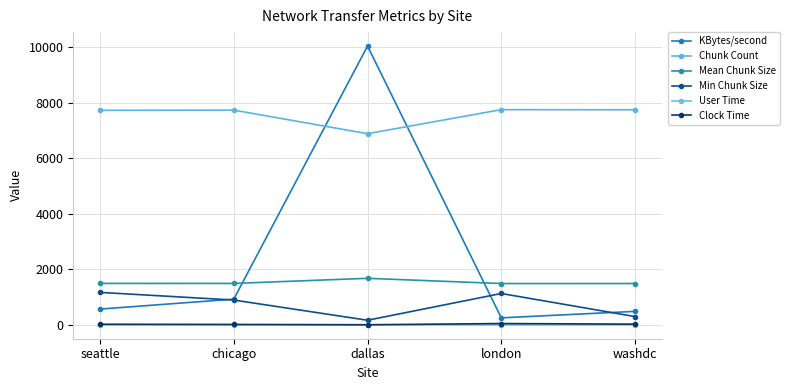

What is the spread (max minus min) of values at seattle?

7728.5